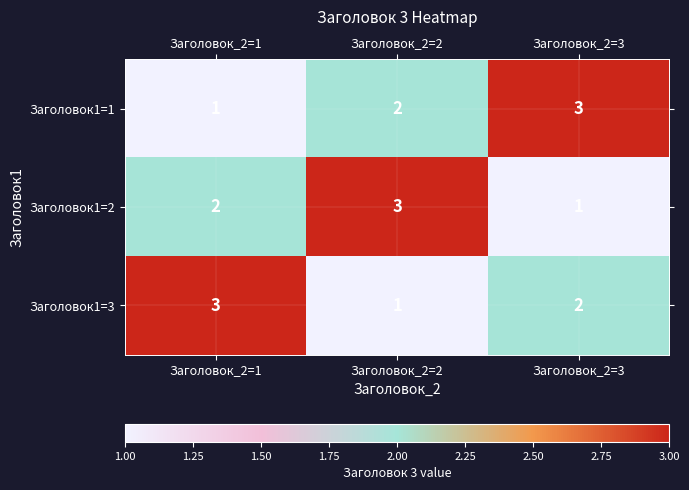

At how many categories does at least one series exceed 2?

3